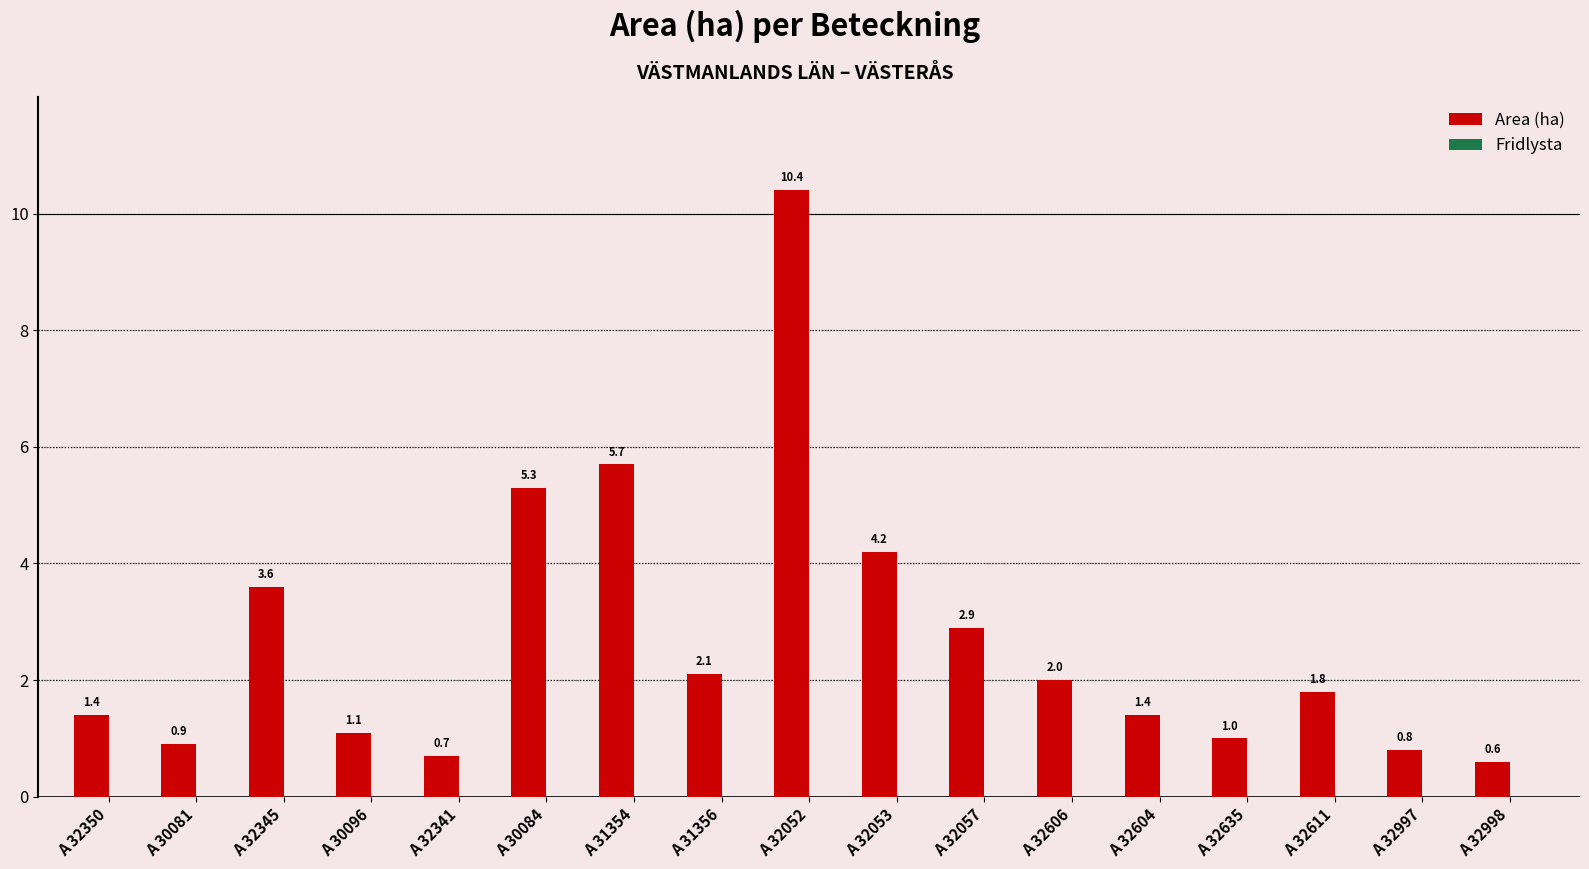

At which label is the value closest to 5?

A 30084